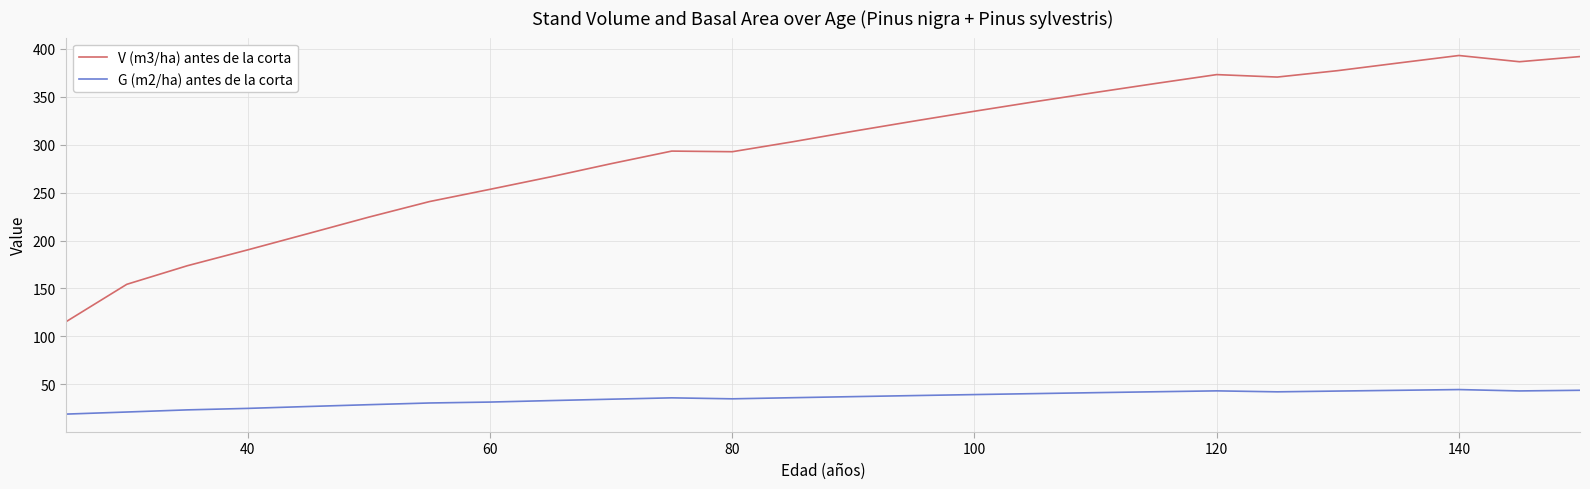

Rank the series by their average value, from lowest to highest.

G (m2/ha) antes de la corta, V (m3/ha) antes de la corta